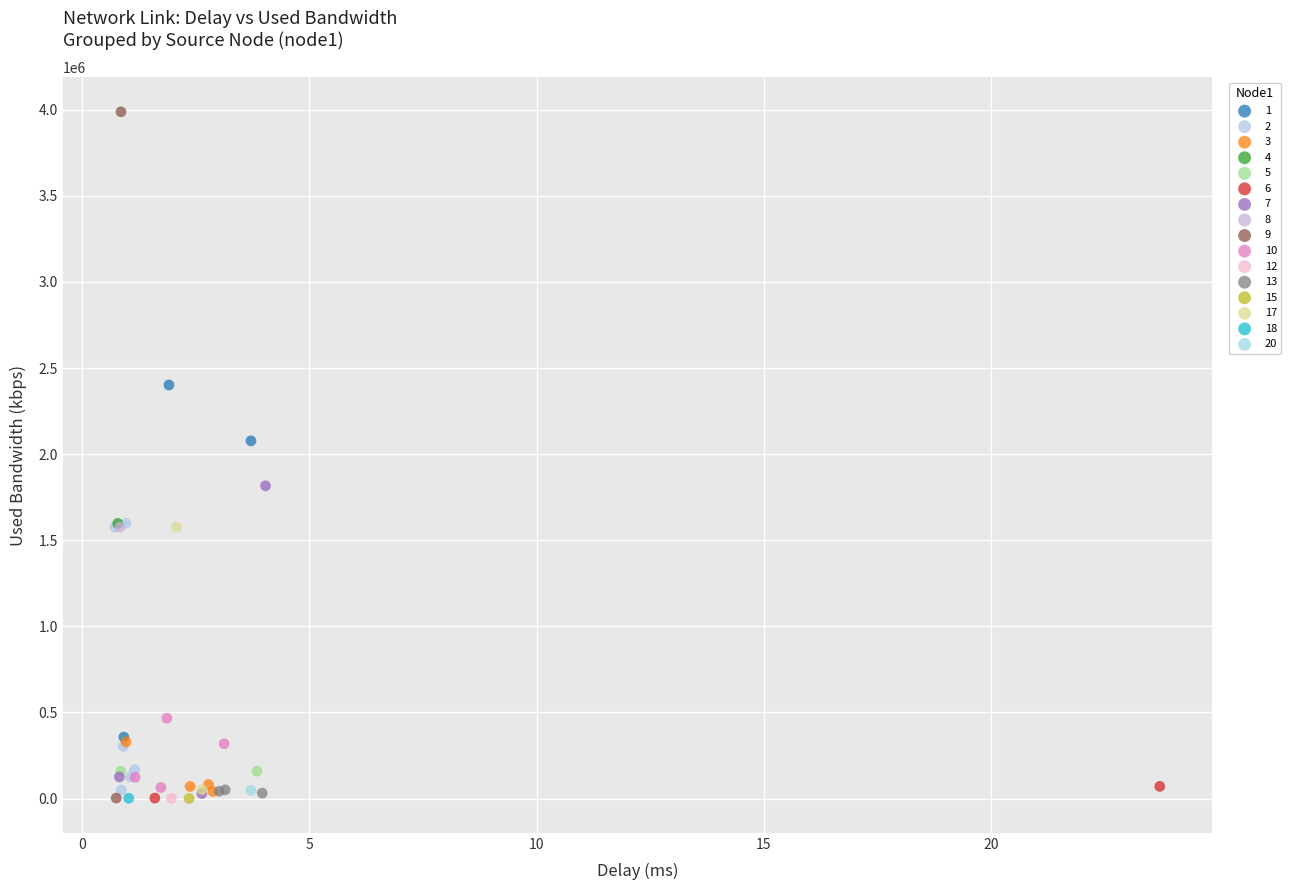

What are all the series names shown in the legend?

1, 2, 3, 4, 5, 6, 7, 8, 9, 10, 12, 13, 15, 17, 18, 20